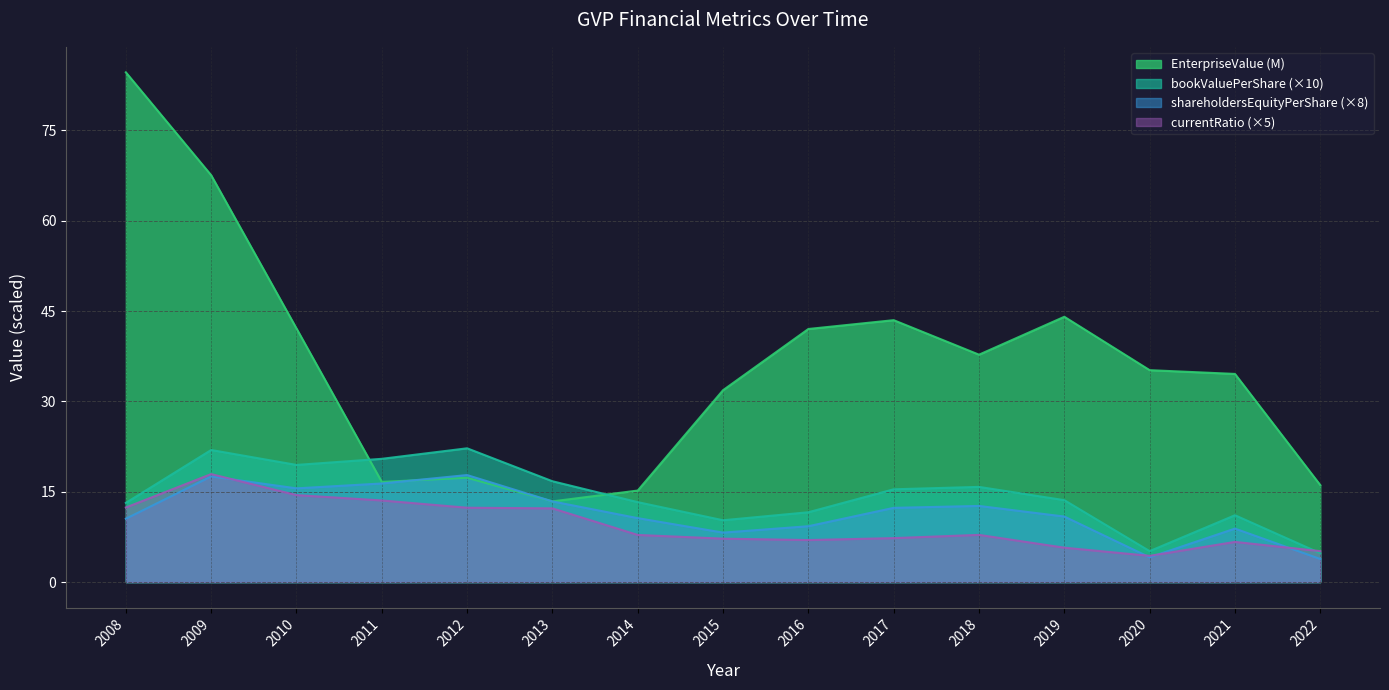

Which series has the largest total across all categories?

EnterpriseValue (M)